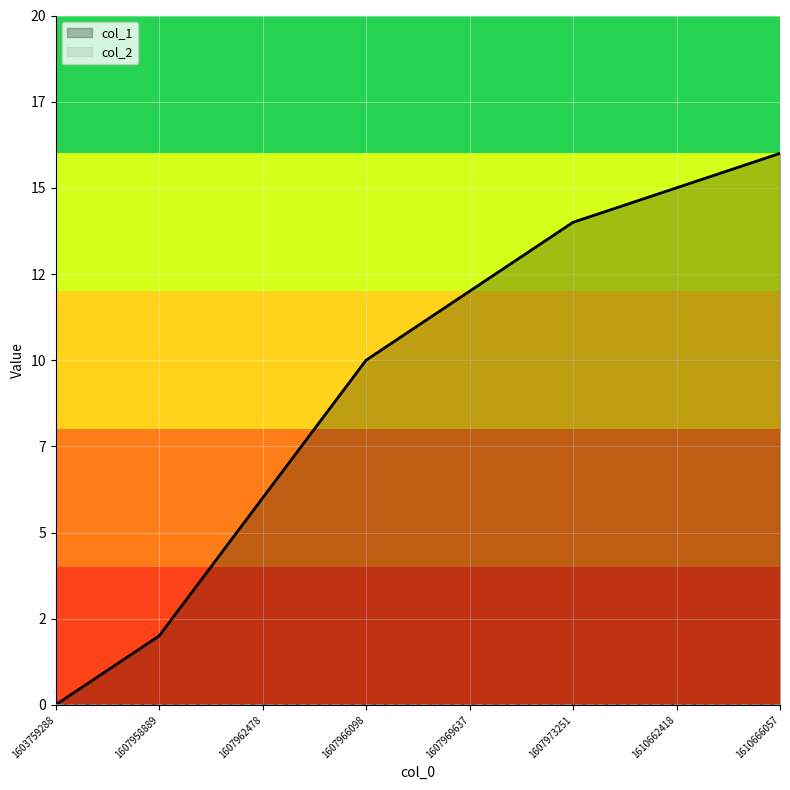

Reading left to right, extract all data points from this chart.

col_1: 1603759288=0	1607958889=2	1607962478=6	1607966098=10	1607969637=12	1607973251=14	1610662418=15	1610666057=16
col_2: 1603759288=0	1607958889=0	1607962478=0	1607966098=0	1607969637=0	1607973251=0	1610662418=0	1610666057=0